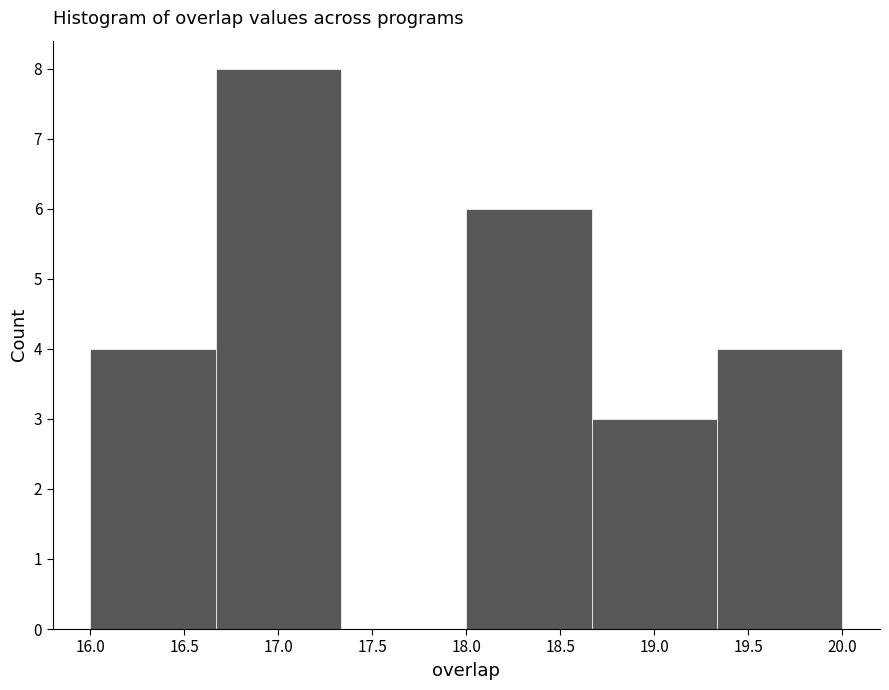

Which range on the x-axis has the tallest bar?

16.65 to 17.35